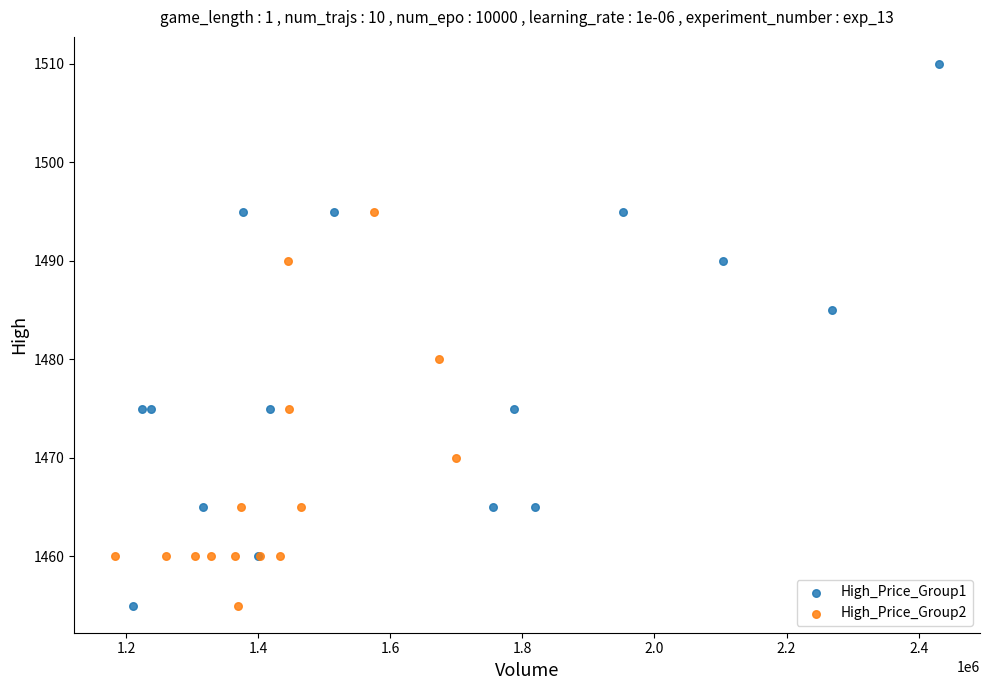

Which series contains the highest Y value?

High_Price_Group1